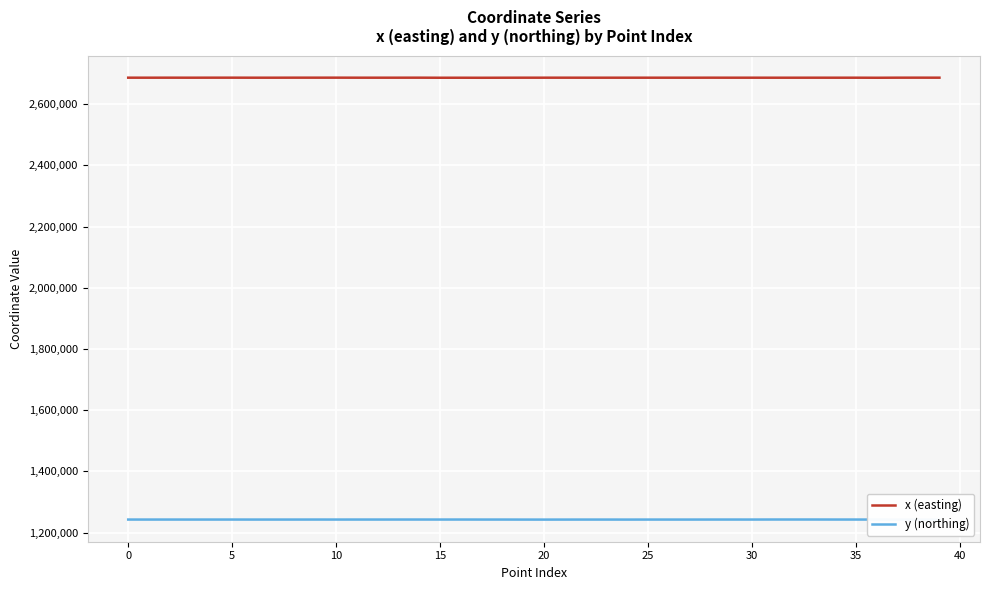

What is the difference between the maximum and minimum values in the y (northing) series?

372.8